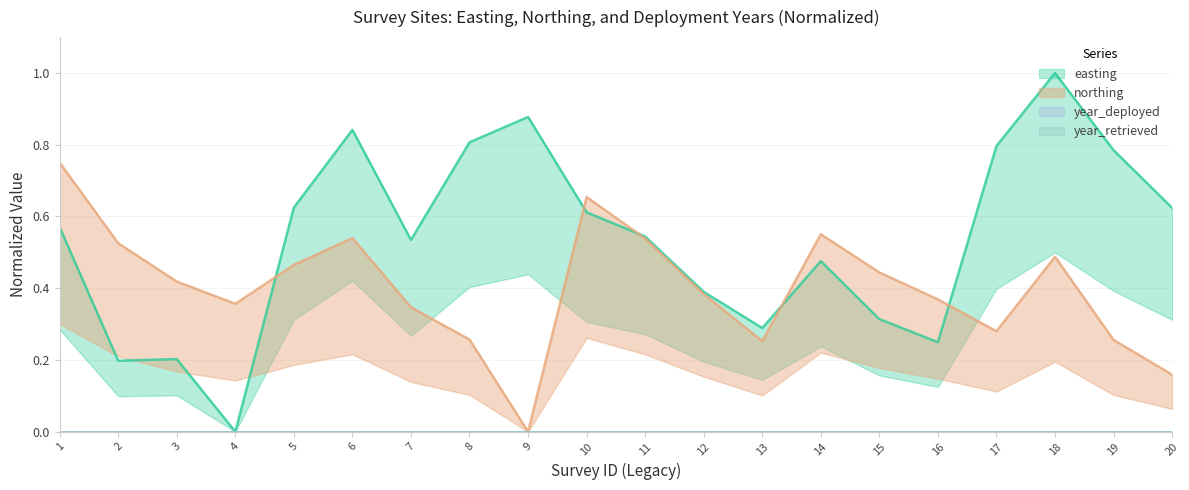

Which series ends up on top after the final intersection of easting and northing?

easting